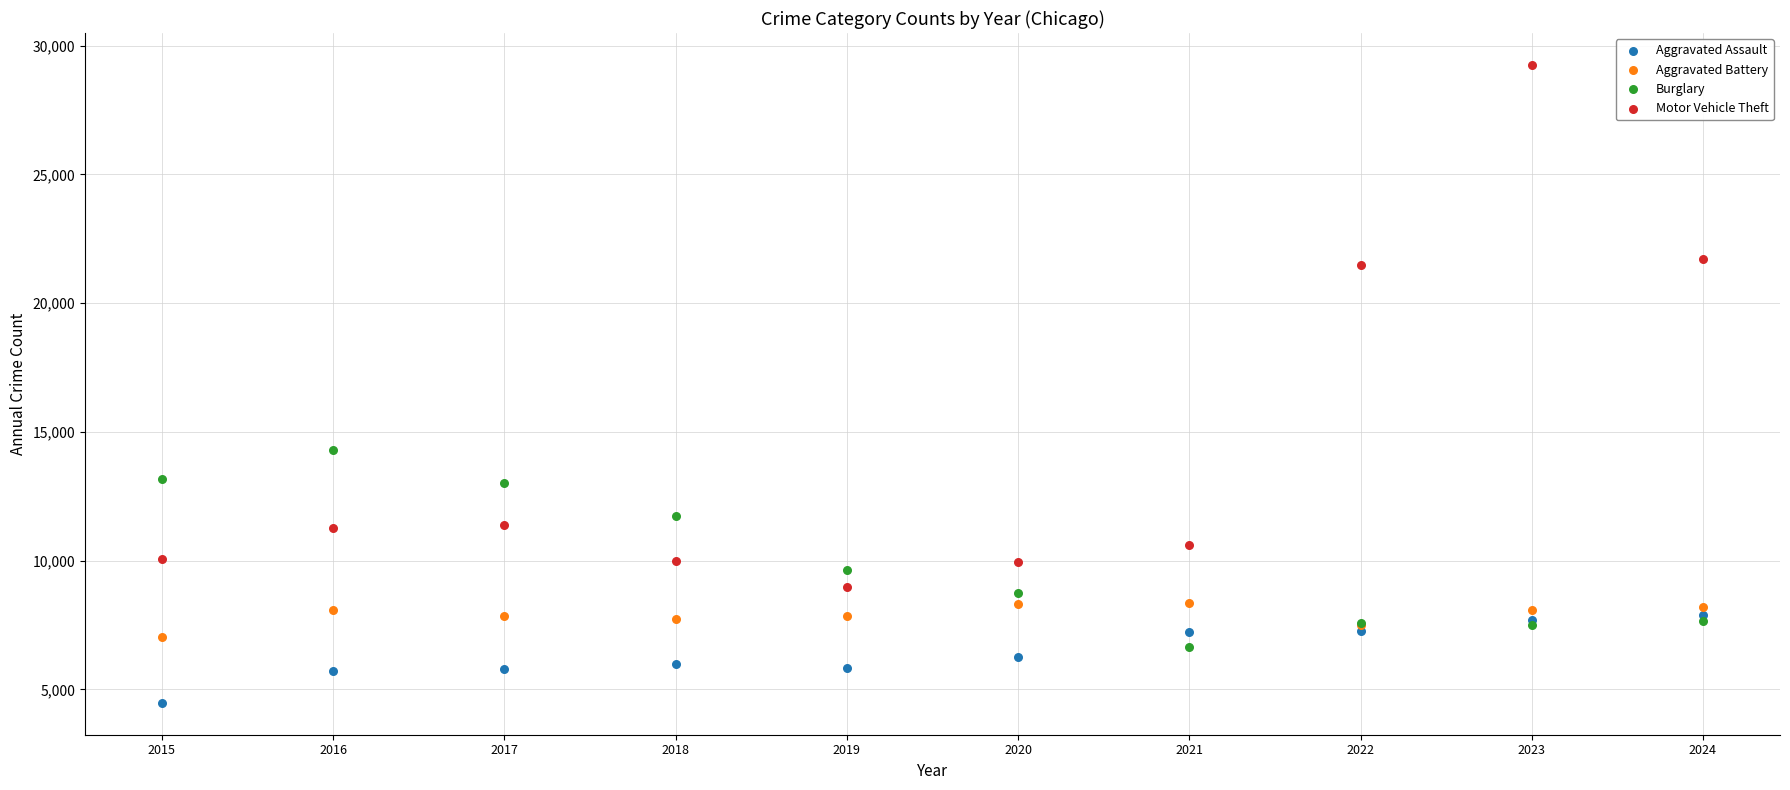

Which series has the widest spread of Y values?

Motor Vehicle Theft